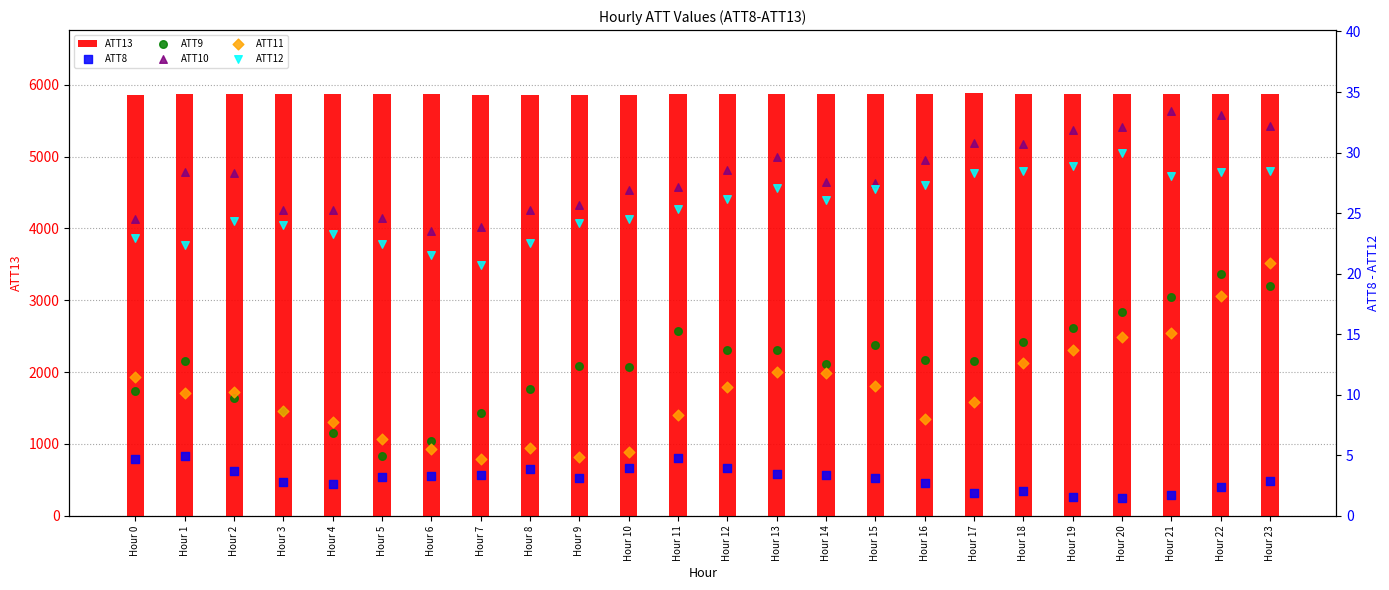

At how many categories does at least one series exceed 5849?

24